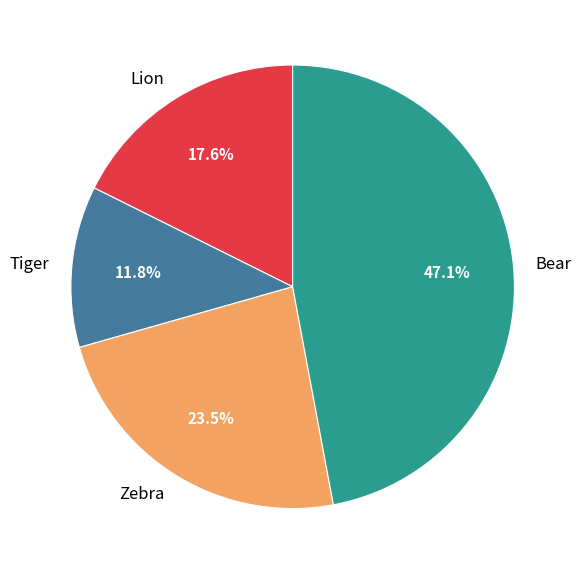

How much of the chart is everything except Tiger?

88.2%